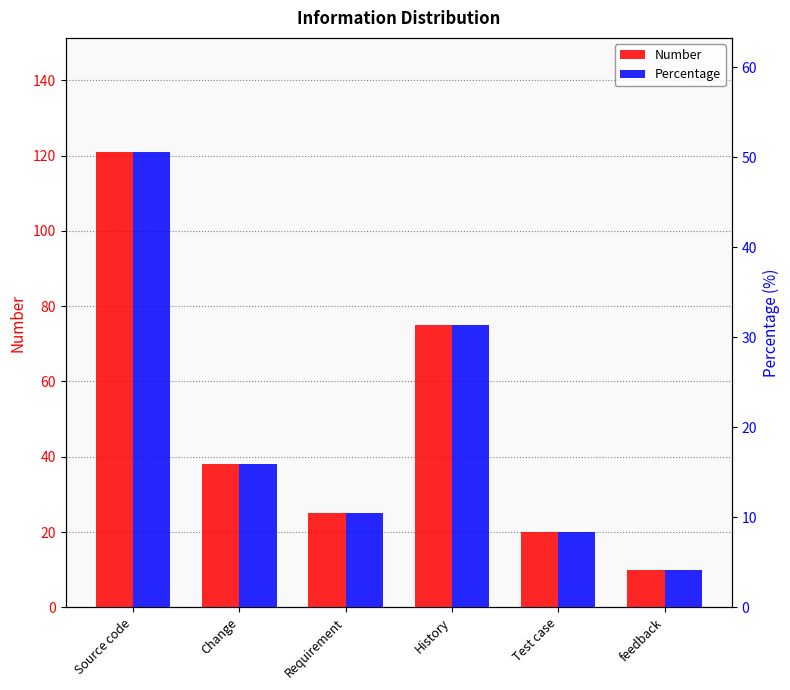

The Number series shows 38.0 at Change. True or false?

True